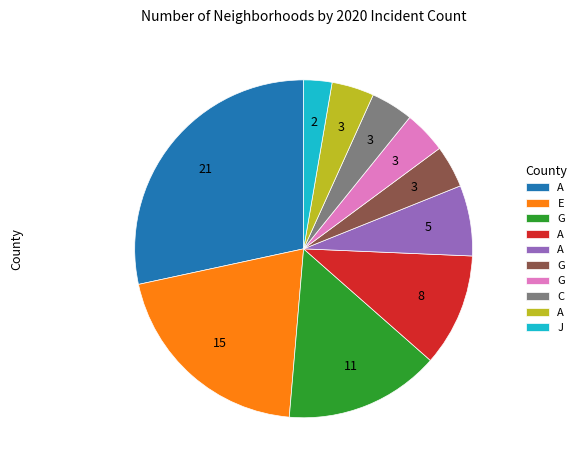

Is there any slice that represents more than half of the pie?

No